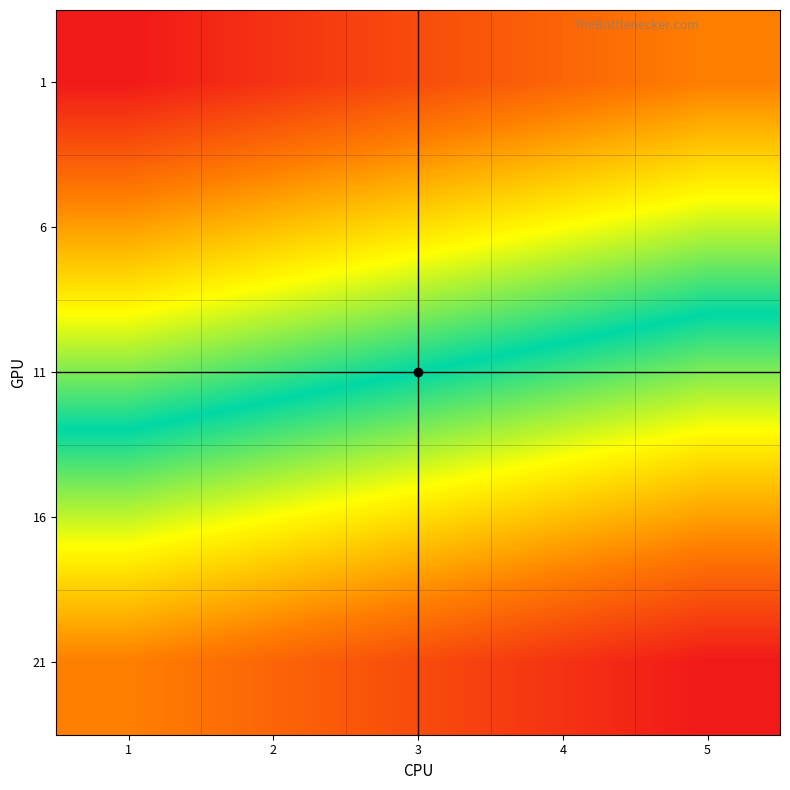

At how many categories does at least one series exceed 2?

5